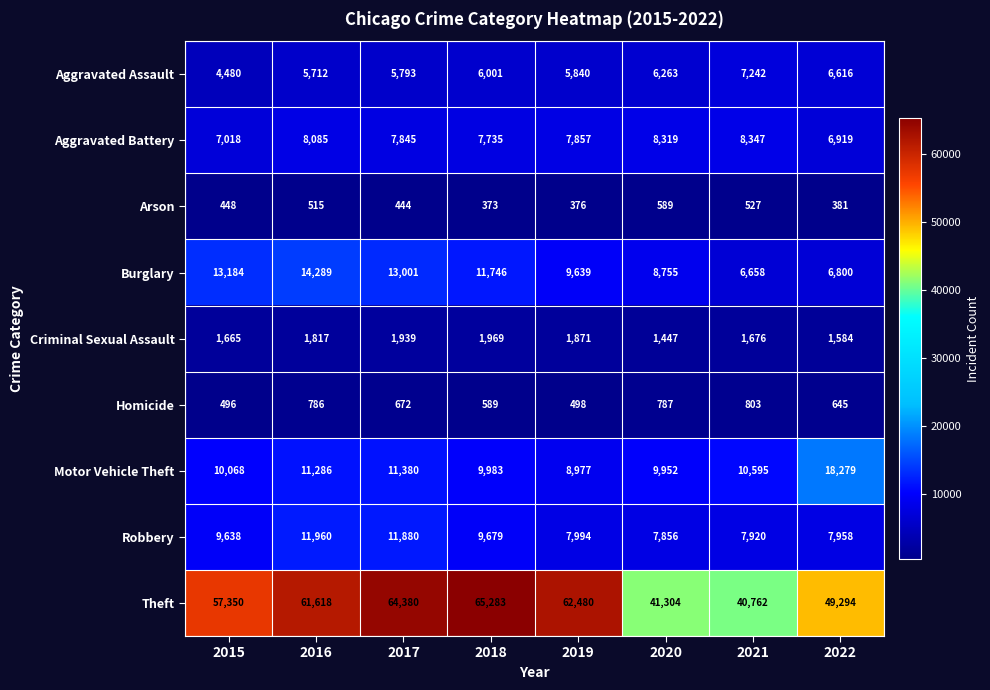

Rank the series by their maximum value, from lowest to highest.

Arson, Homicide, Criminal Sexual Assault, Aggravated Assault, Aggravated Battery, Robbery, Burglary, Motor Vehicle Theft, Theft